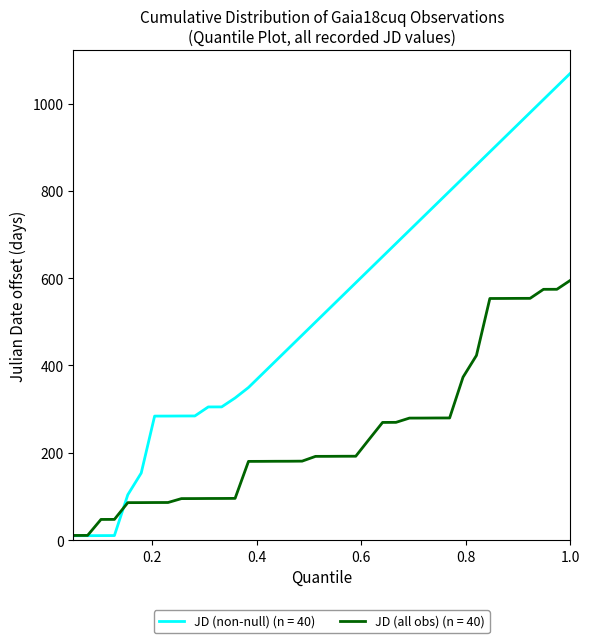

Rank the series by their maximum value, from highest to lowest.

JD (non-null) (n = 40), JD (all obs) (n = 40)